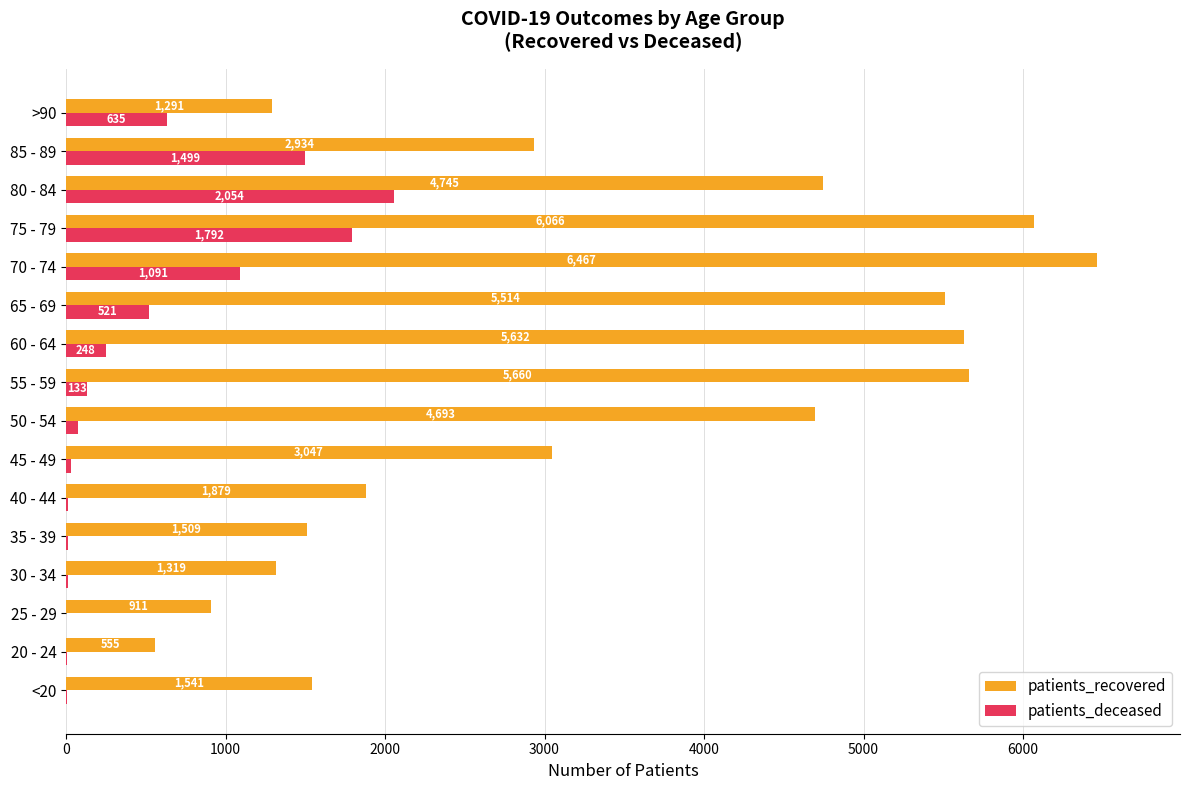

What is the highest value of the patients_recovered series?

6467